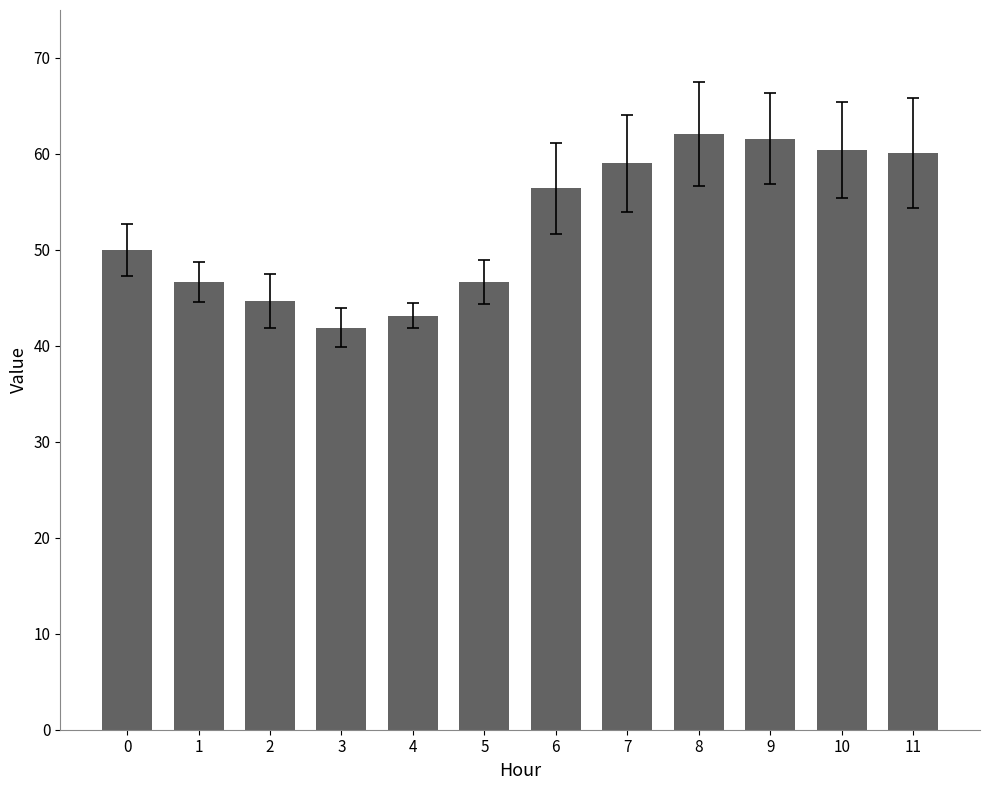

How many series are shown in this chart?

1